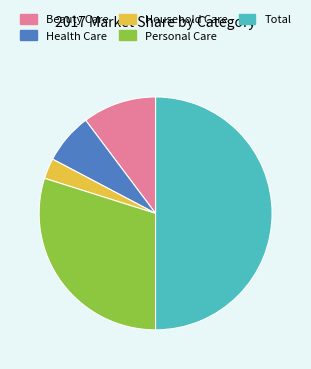

What is the majority slice?

Total